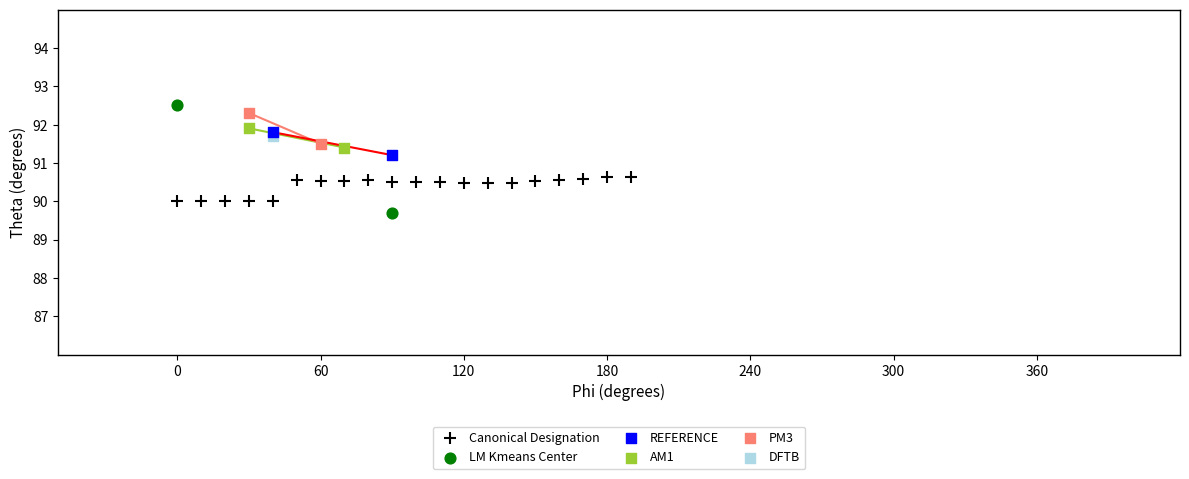

What are all the series names shown in the legend?

Canonical Designation, LM Kmeans Center, REFERENCE, AM1, PM3, DFTB